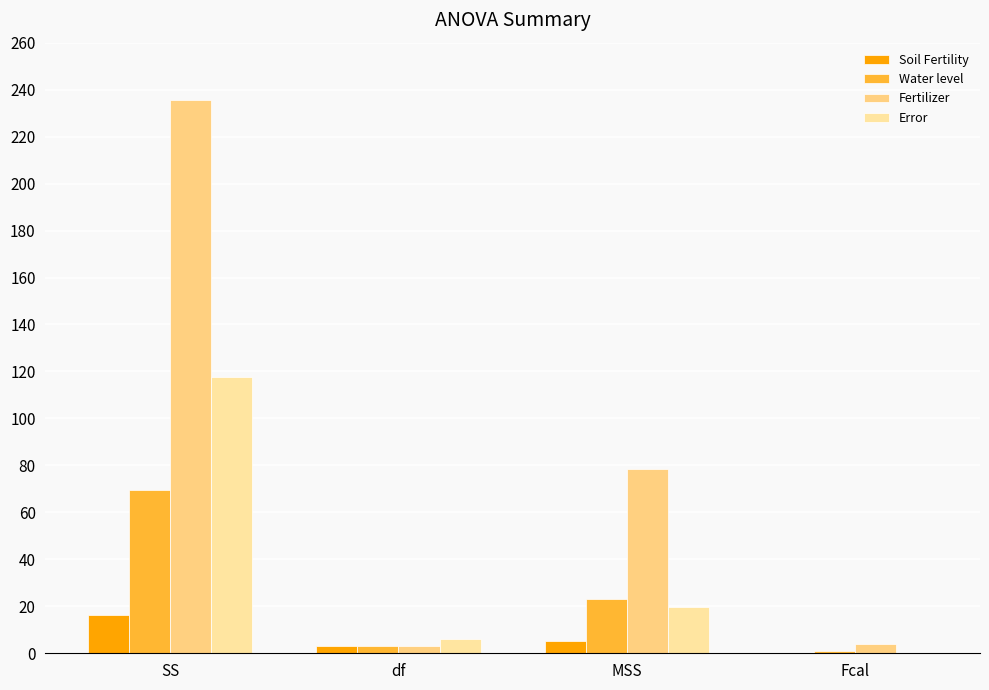

List the series in order of their overall mean, highest first.

Fertilizer, Error, Water level, Soil Fertility